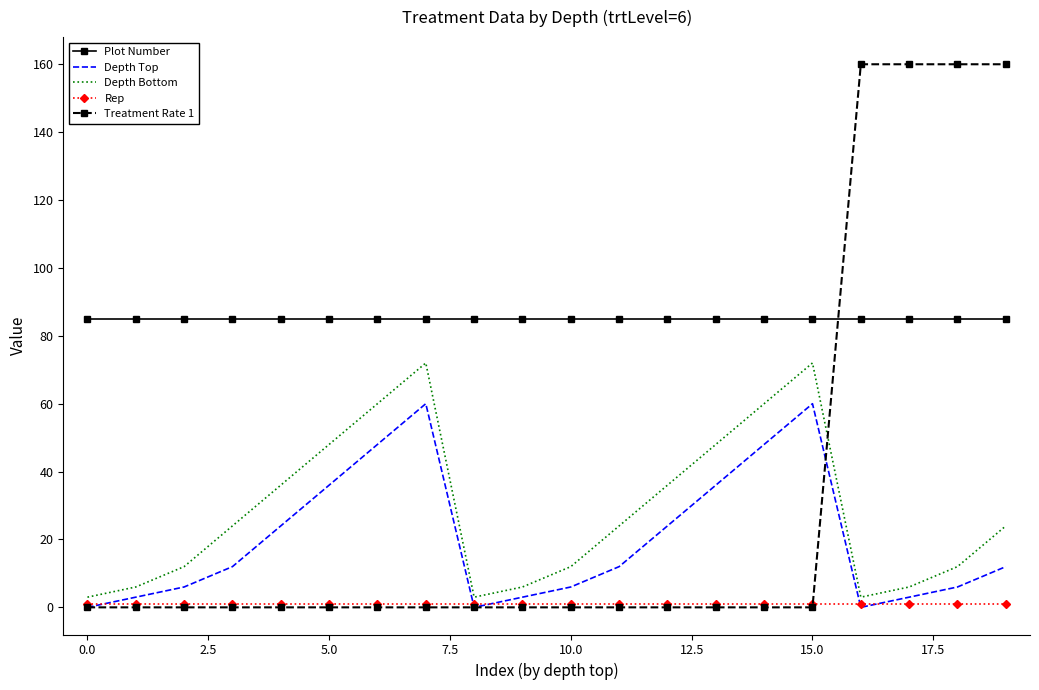

Which series has the largest total across all categories?

Plot Number